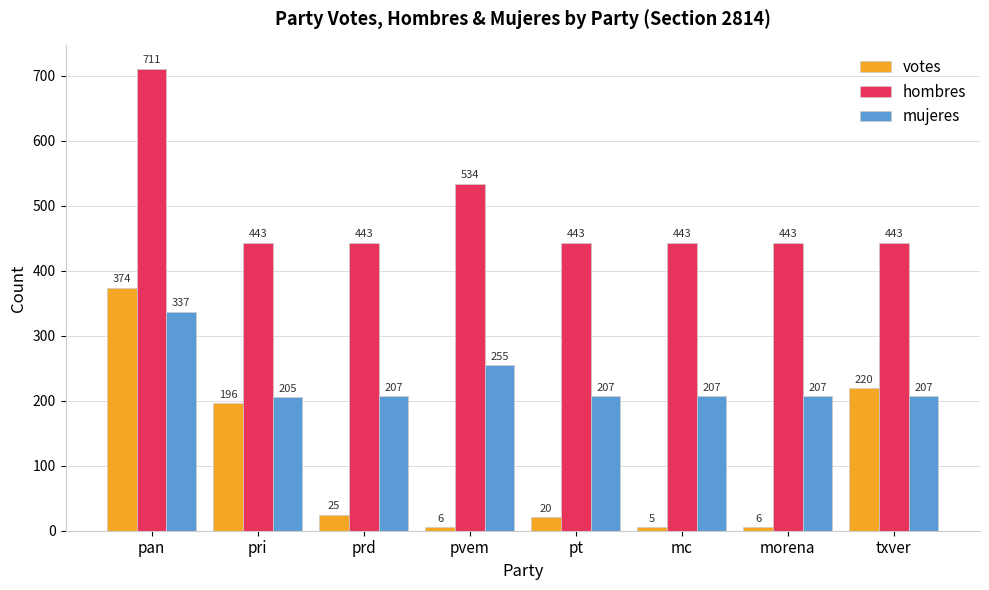

What is the smallest value displayed?

5.0